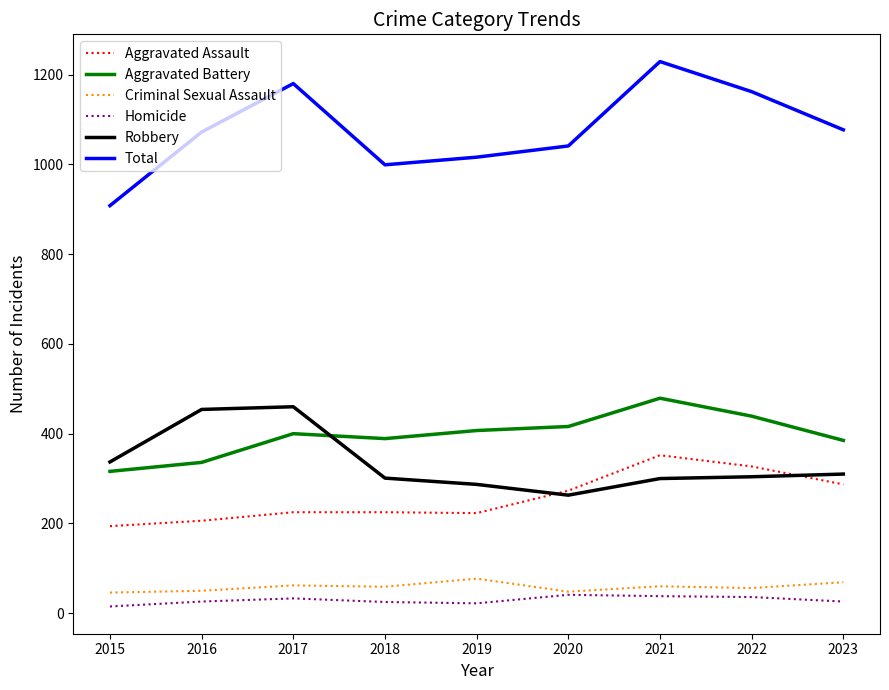

Rank the series by their maximum value, from highest to lowest.

Total, Aggravated Battery, Robbery, Aggravated Assault, Criminal Sexual Assault, Homicide